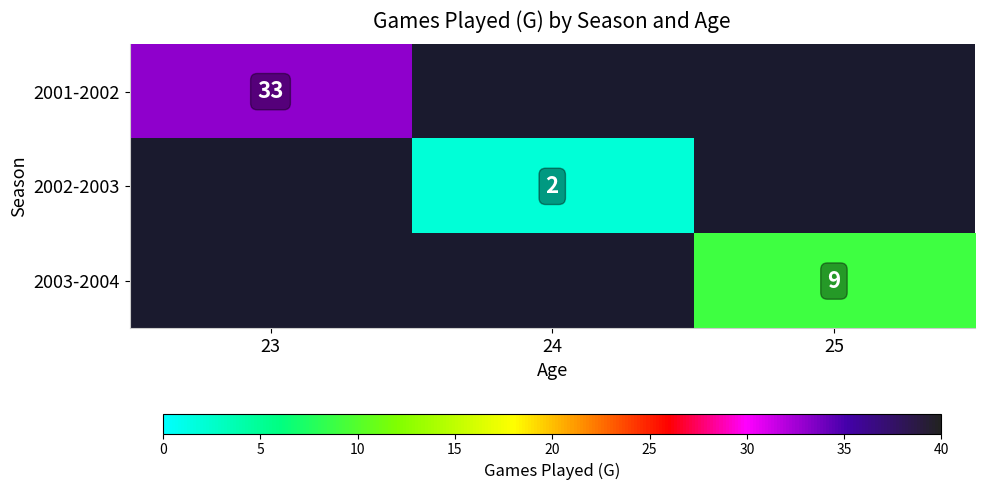

What is the smallest value displayed?

2.0